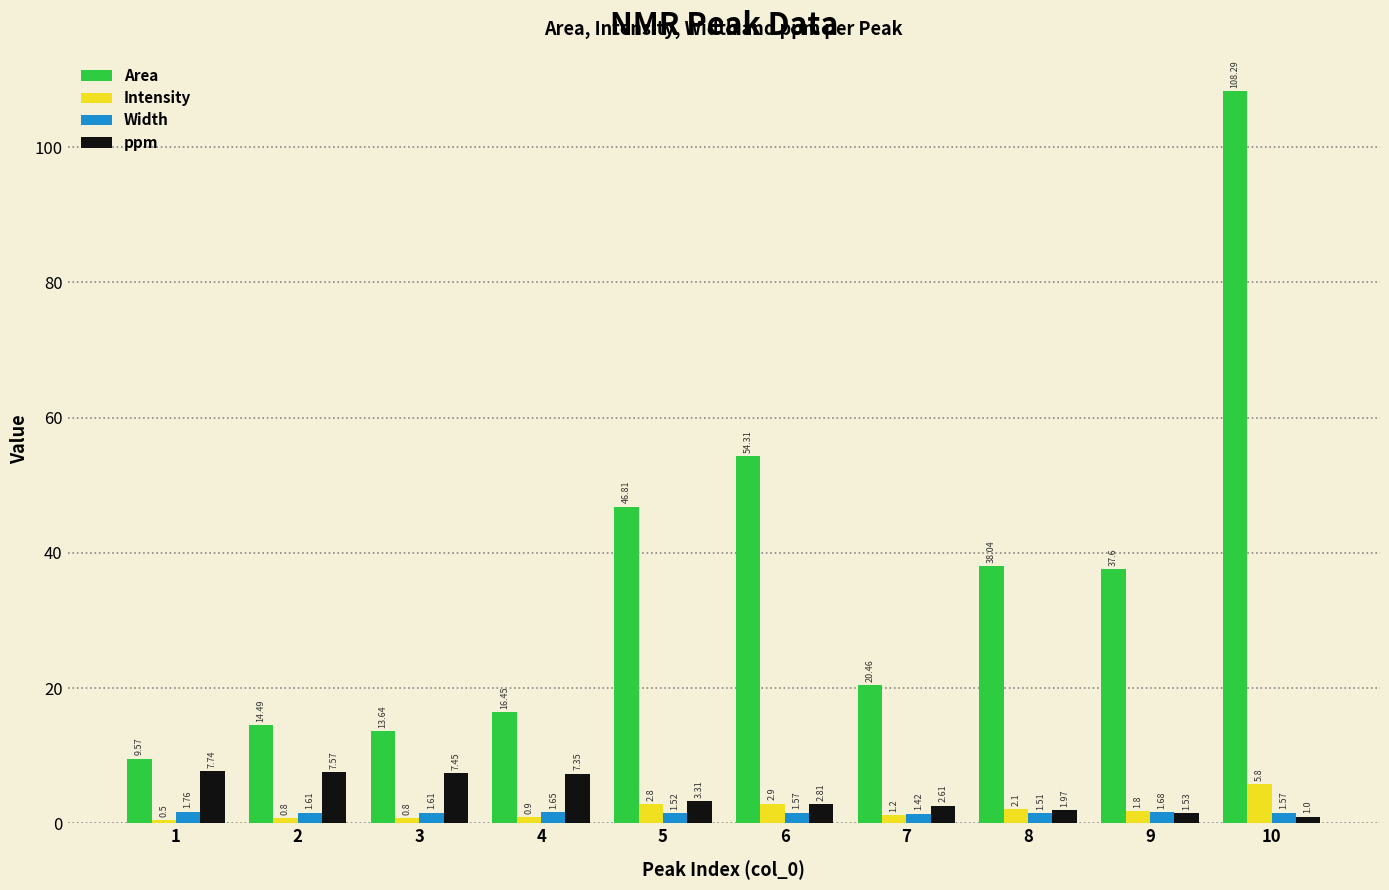

What is the difference between the highest and lowest values at 10?

107.3